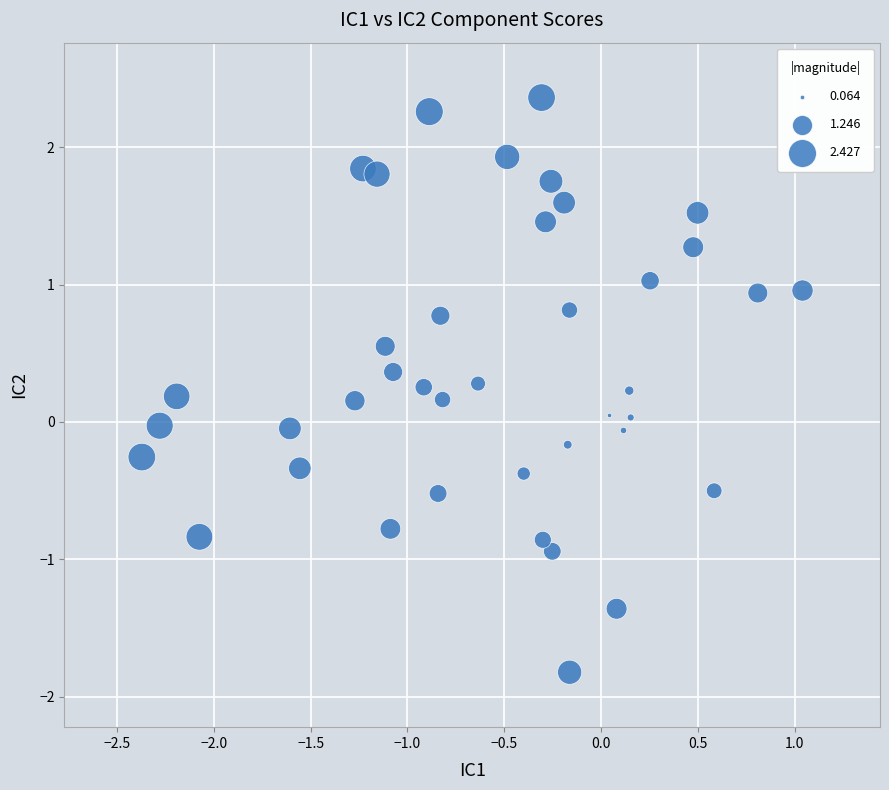

What is the range of X values (max minus min)?

3.4